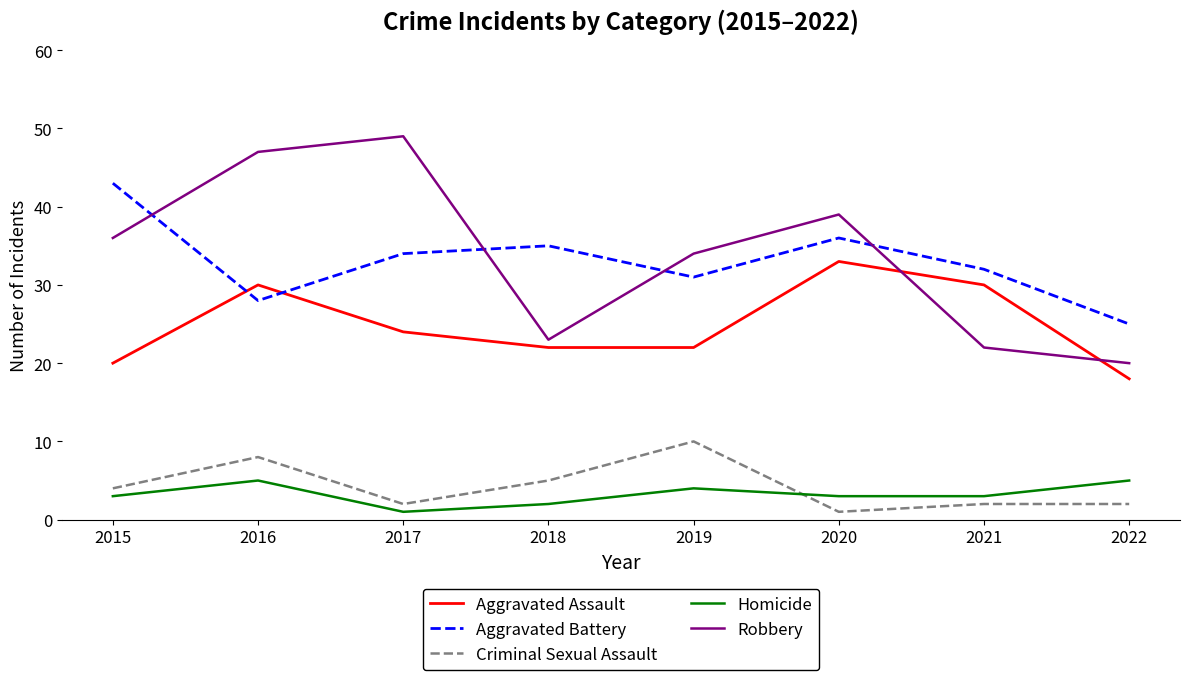

In Robbery, how many points are lower than both neighbors (excluding endpoints)?

1